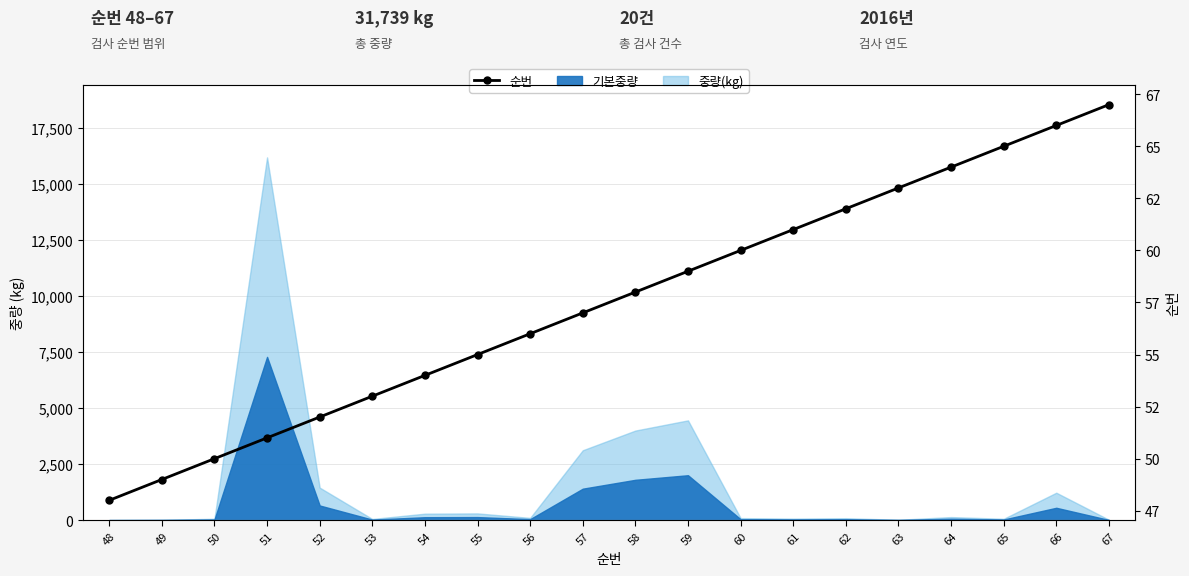

What is the maximum value shown in the chart?

67